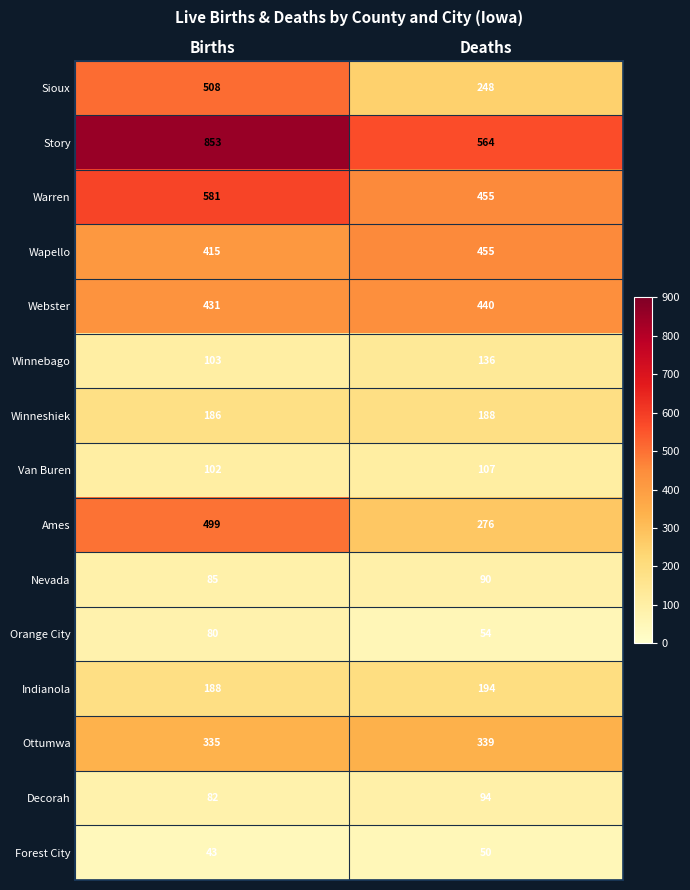

Between Births and Deaths, which series saw the biggest shift?

Story